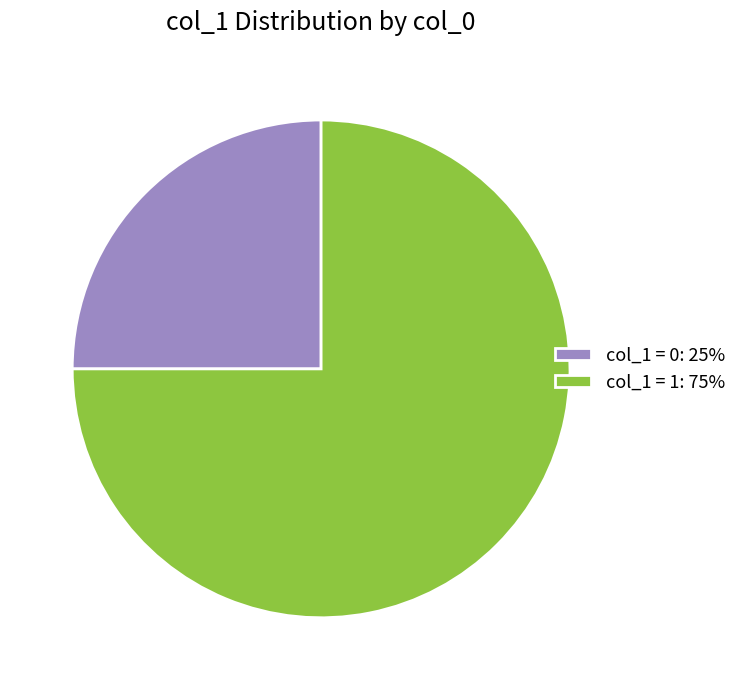

Combined, do col_1 = 1: 75% and col_1 = 0: 25% account for over 50%?

Yes